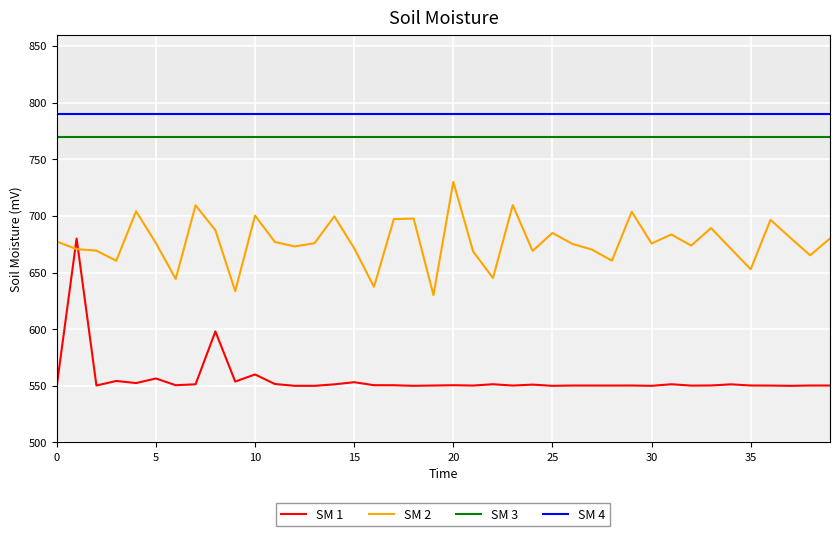

What is the average value of the SM 3 series?

770.0